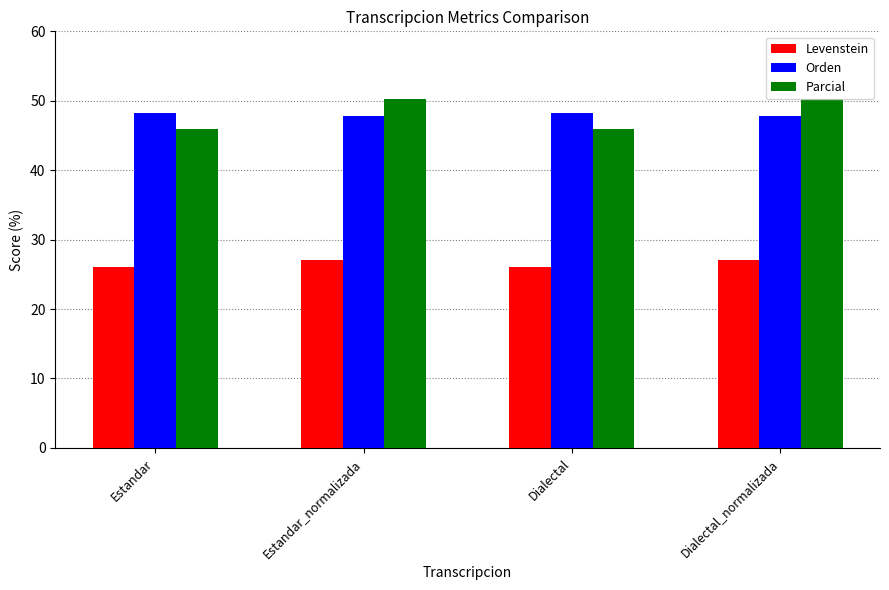

What is the difference between the Parcial values at Dialectal and Dialectal_normalizada?

4.3